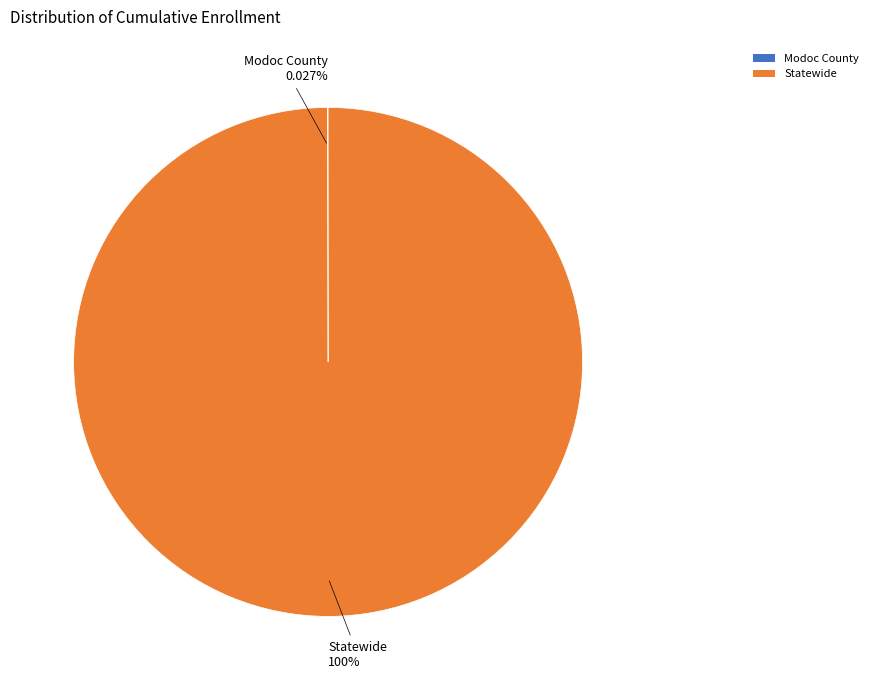

Is it true that Statewide is 100% of the pie?

True